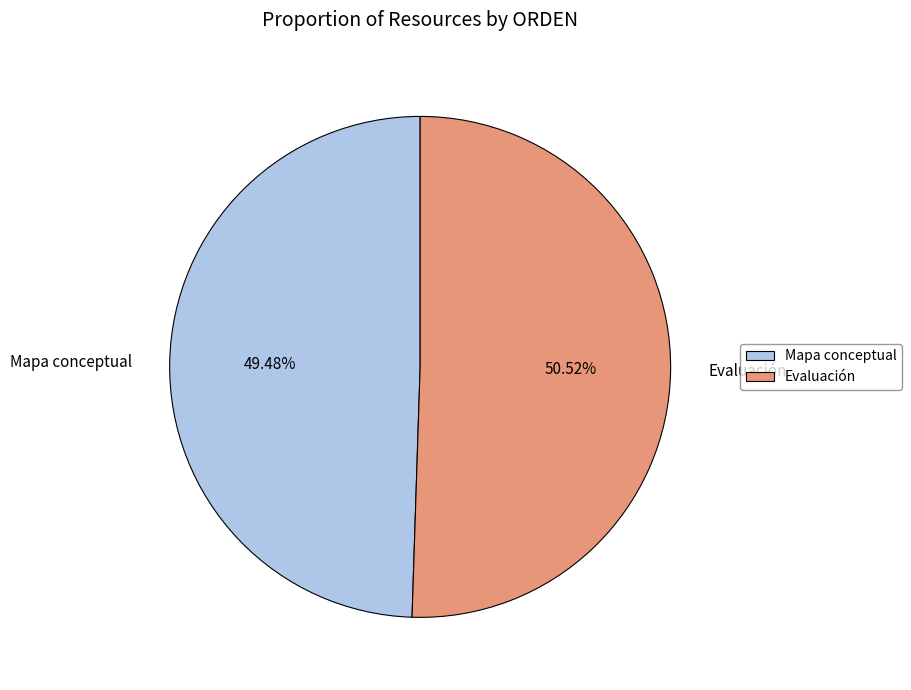

Which slice is the smallest?

Mapa conceptual